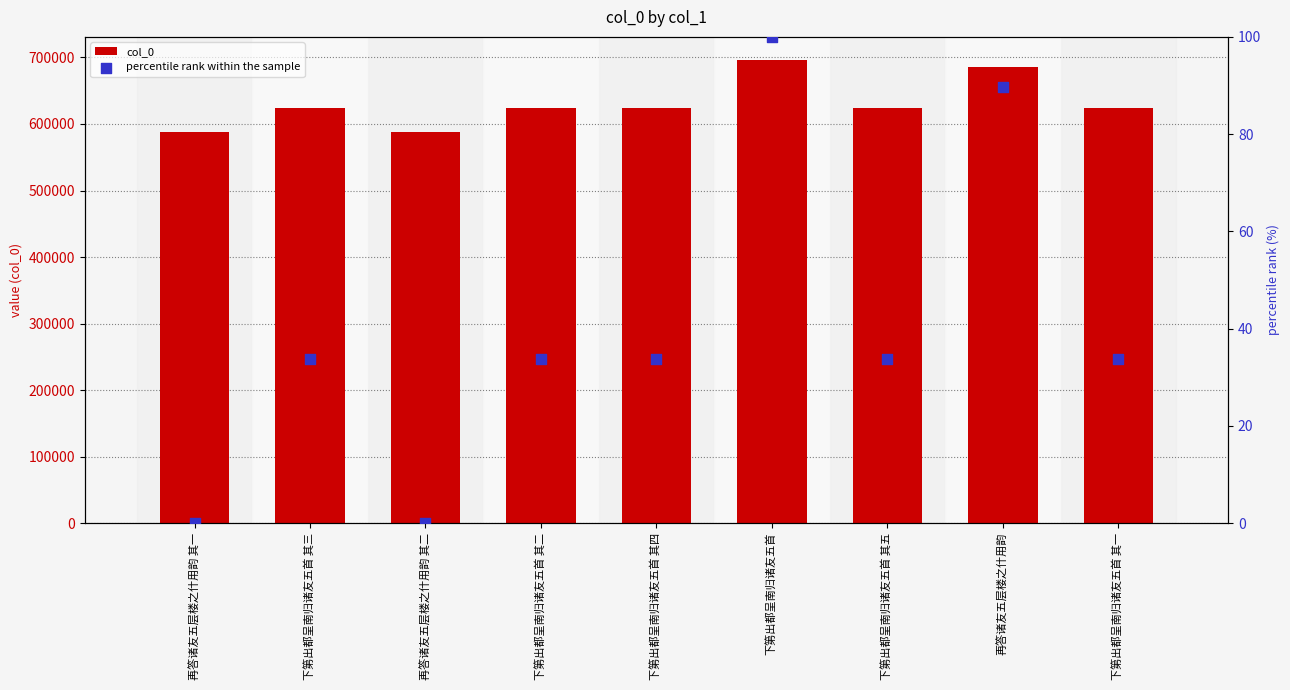

Which series has the largest Y range (max minus min)?

col_0